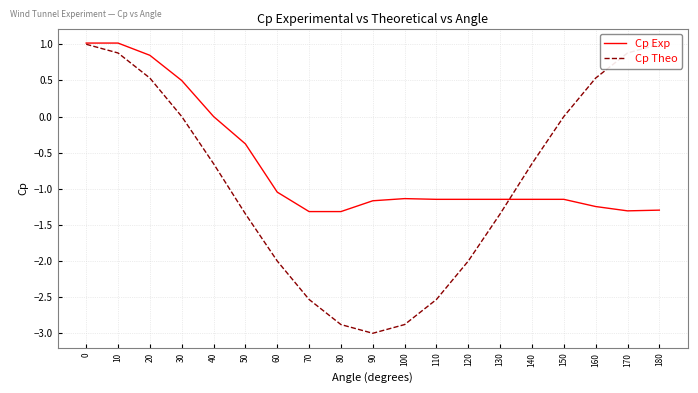

Where is the first local minimum for Cp Theo?

90